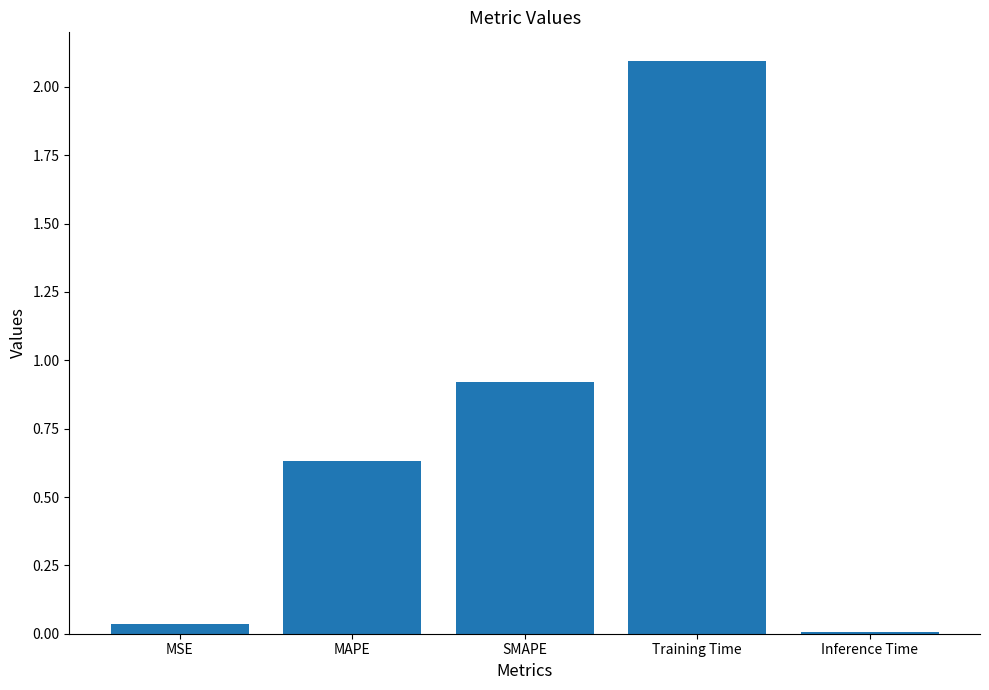

What is the approximate value at SMAPE?

0.9